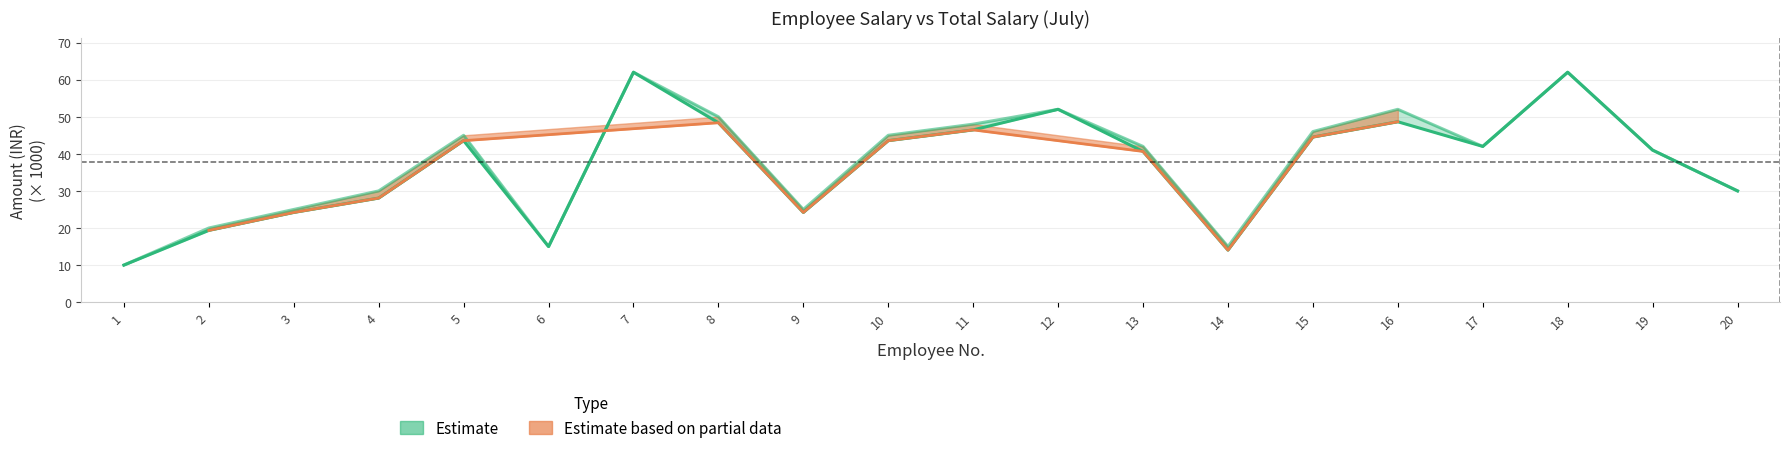

In Total Salary, how many points are higher than both neighbors (excluding endpoints)?

5